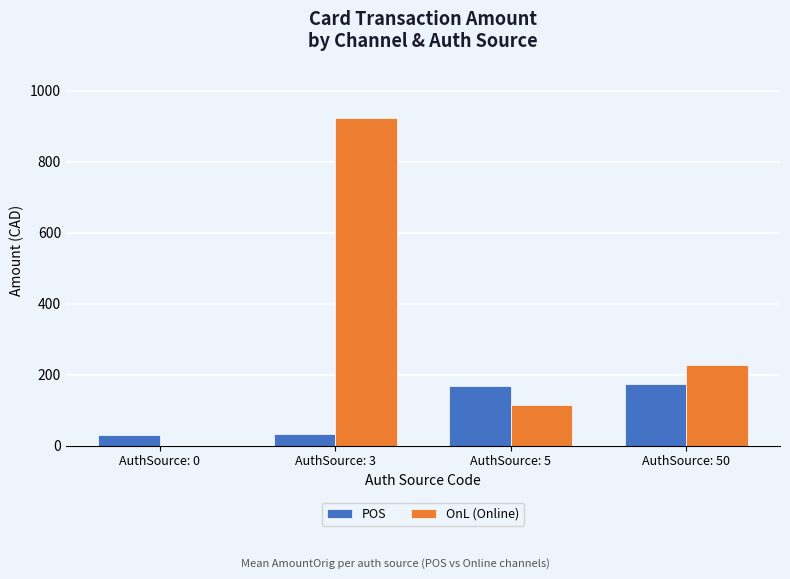

Which series has the largest range (max minus min)?

OnL (Online)